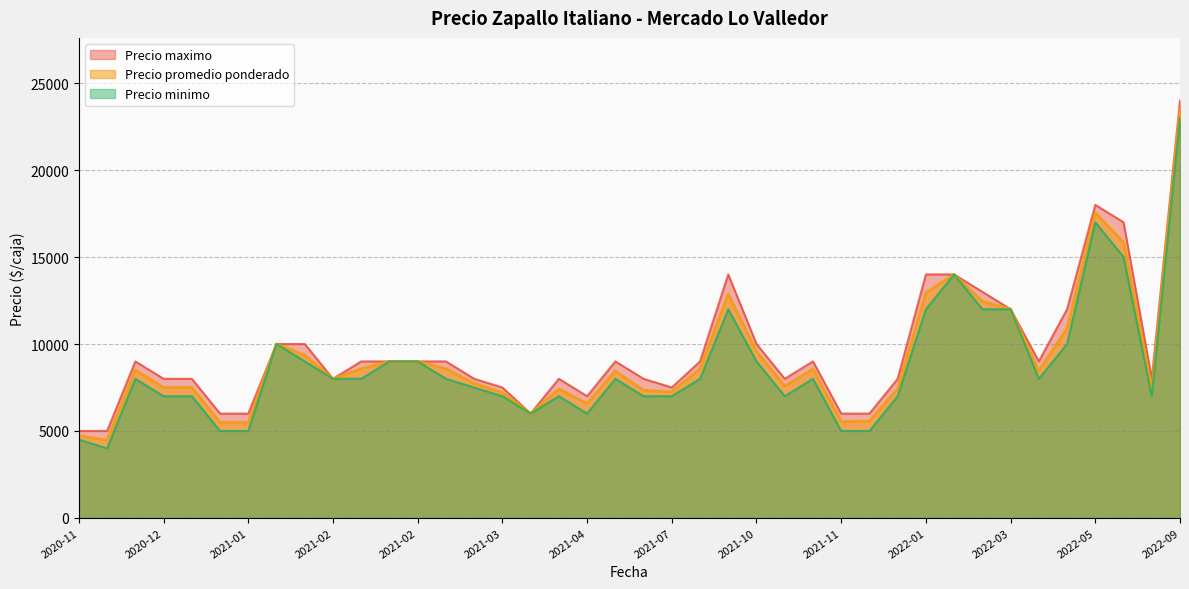

What is the difference between the maximum and minimum values in the Precio maximo series?

19000